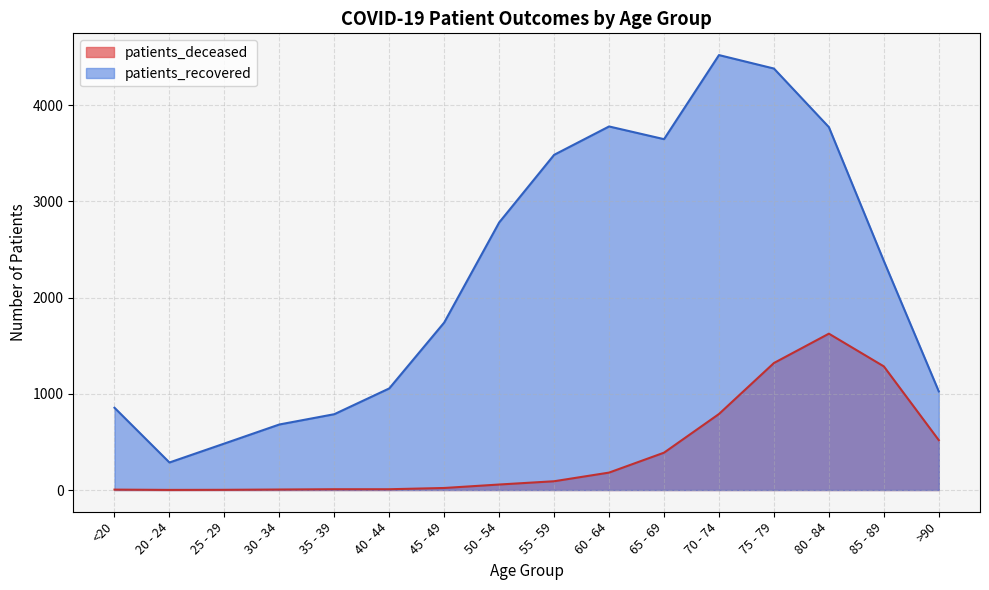

True or false: patients_deceased has a value of 4 at <20.

True